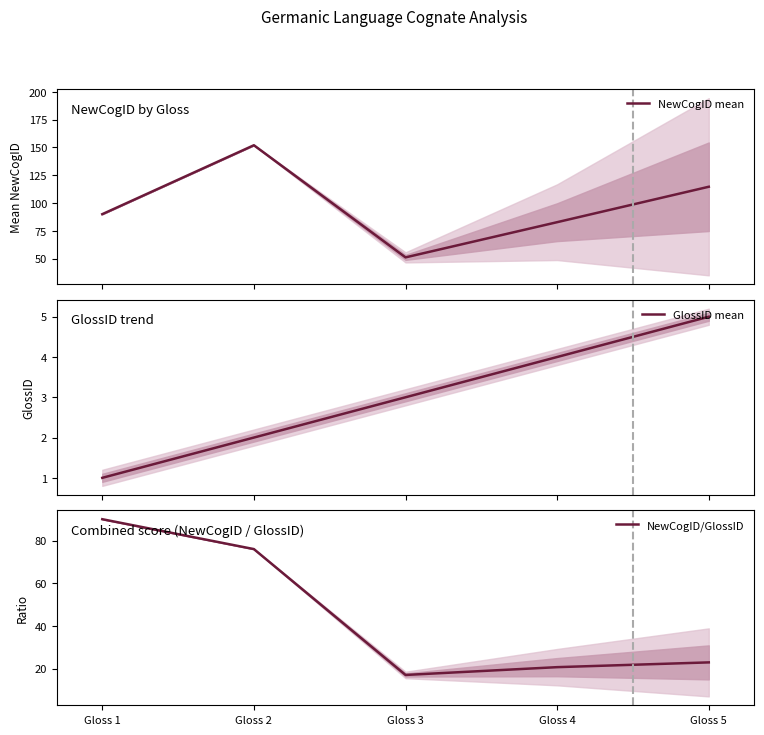

Reading right to left, list all the values displayed in this chart.

NewCogID mean: 114.7	82.8	51.1	152.0	90.0
GlossID mean: 5.0	4.0	3.0	2.0	1.0
NewCogID/GlossID: 22.9	20.7	17.0	76.0	90.0